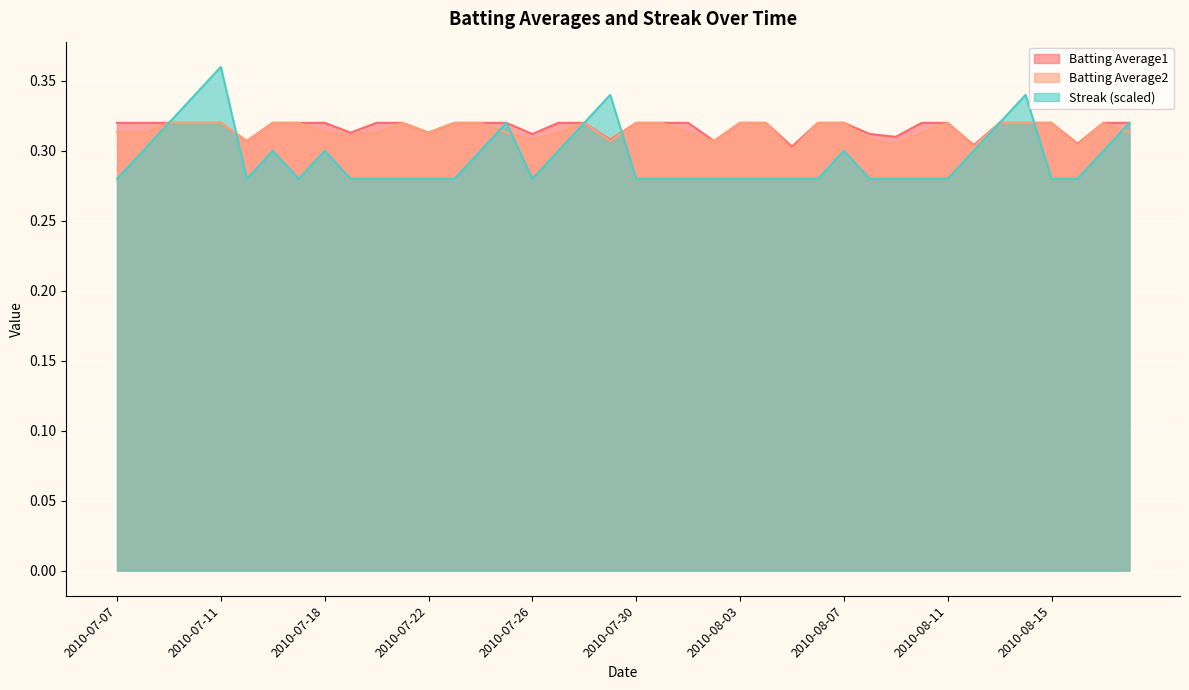

In Streak, how many points are lower than both neighbors (excluding endpoints)?

3